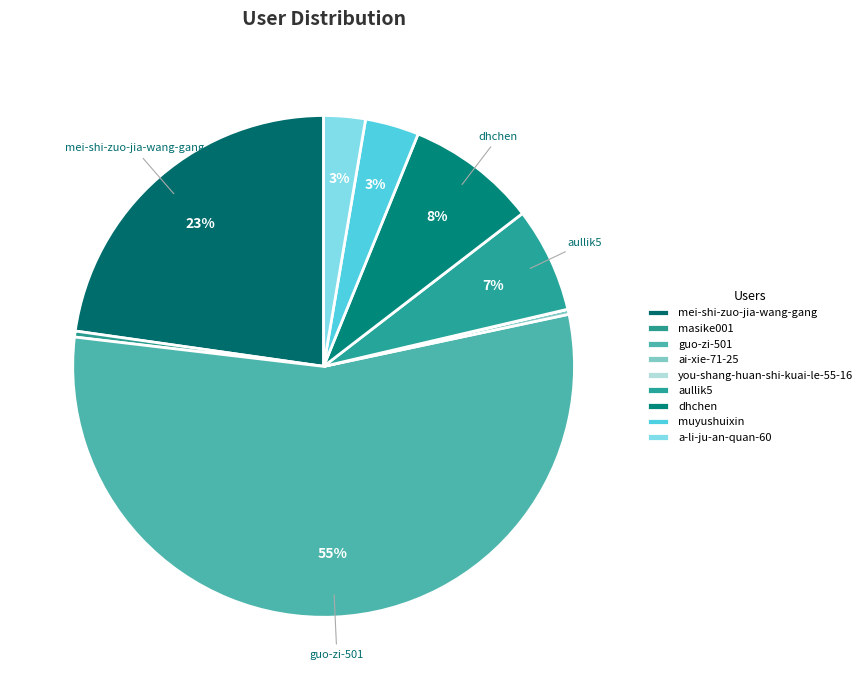

What is the change in value from you-shang-huan-shi-kuai-le-55-16 to aullik5?

+64268